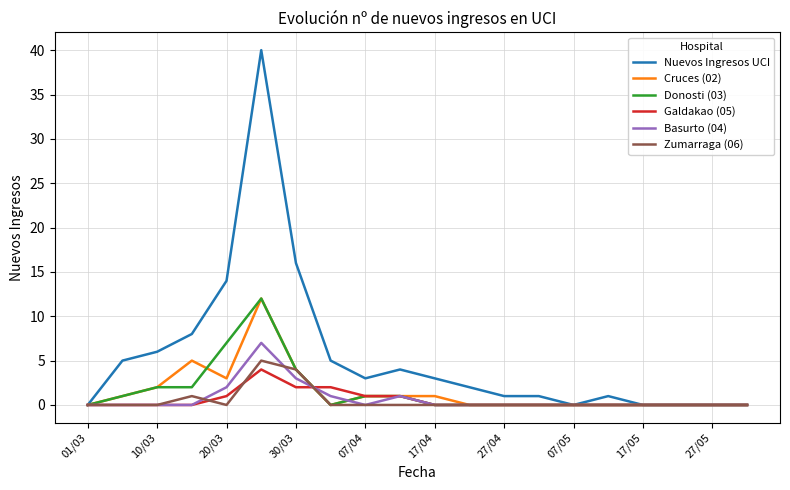

Which series has the widest spread of values?

Nuevos Ingresos UCI